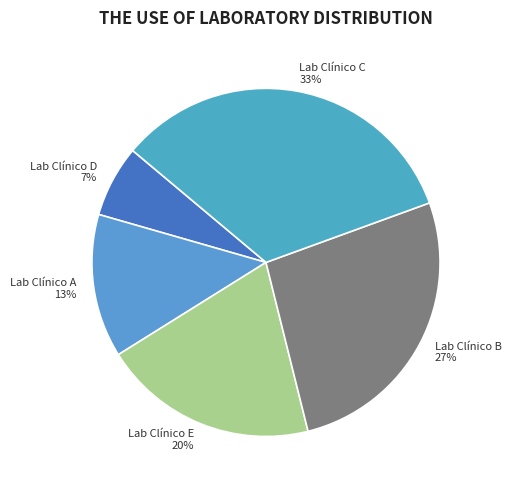

Is Lab Clínico A the majority of the pie?

No